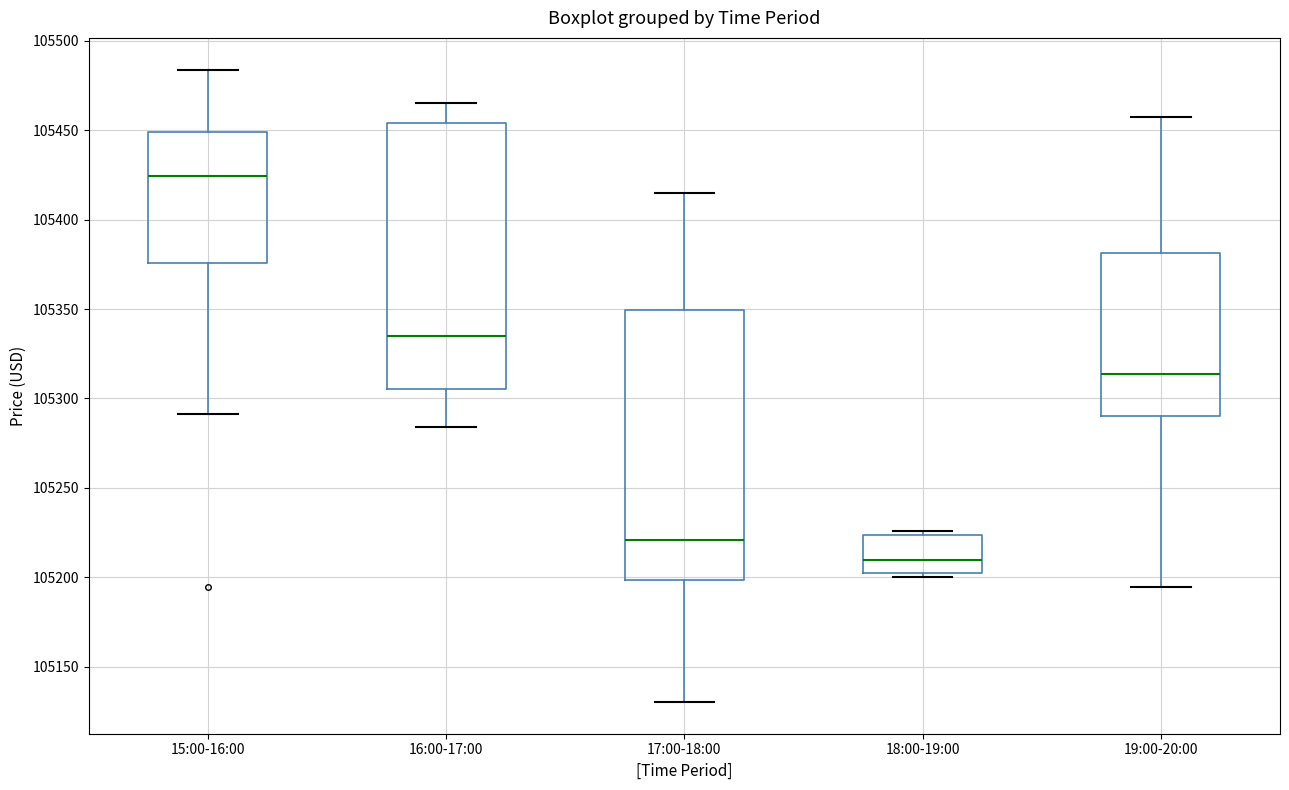

Where is the upper edge of the box for 15:00-16:00 on the y-axis? The values are not printed on the chart, so give them approximately, as read against the axis.

105450